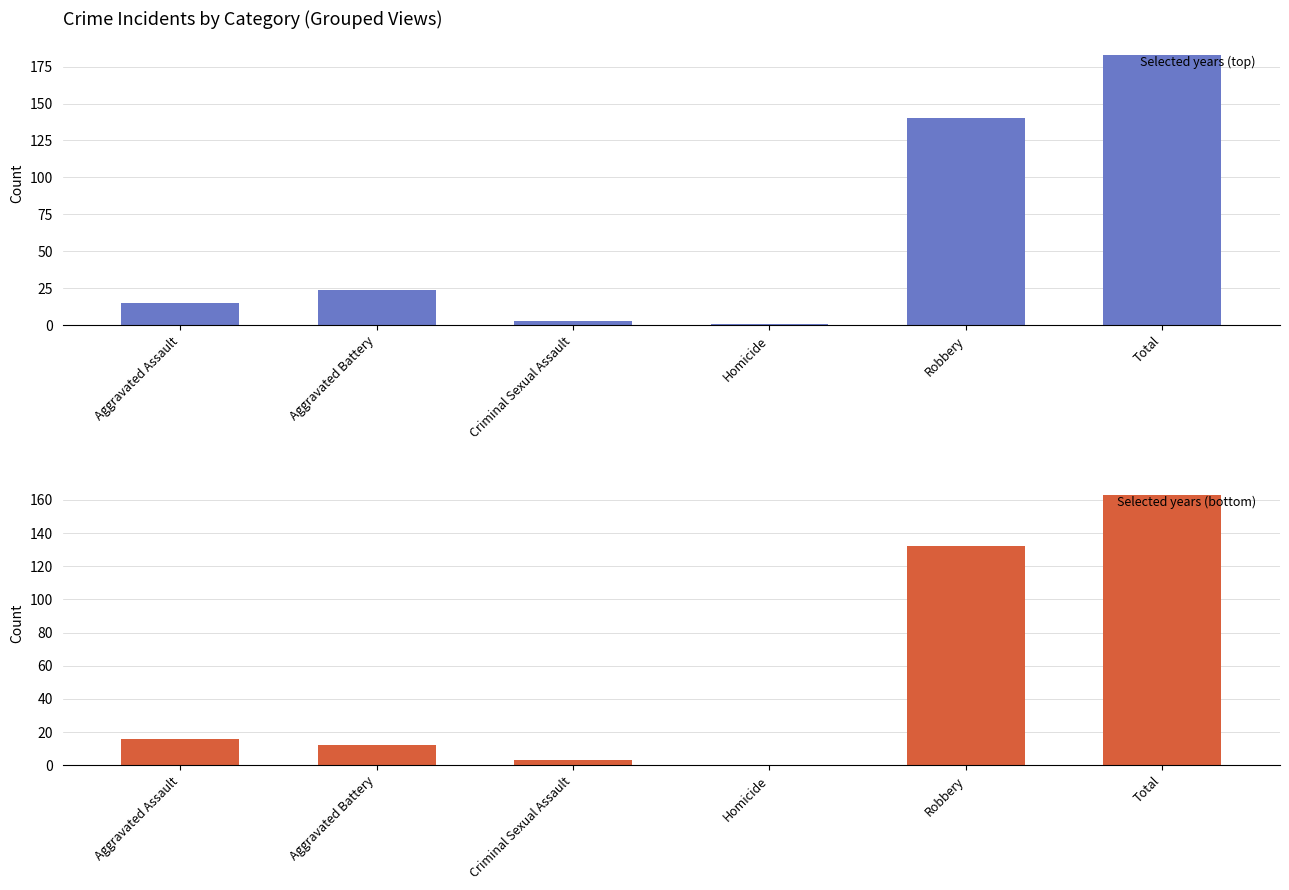

Reading right to left, what are all the values shown in this chart?

Selected years (top): 183	140	1	3	24	15
Selected years (bottom): 163	132	0	3	12	16